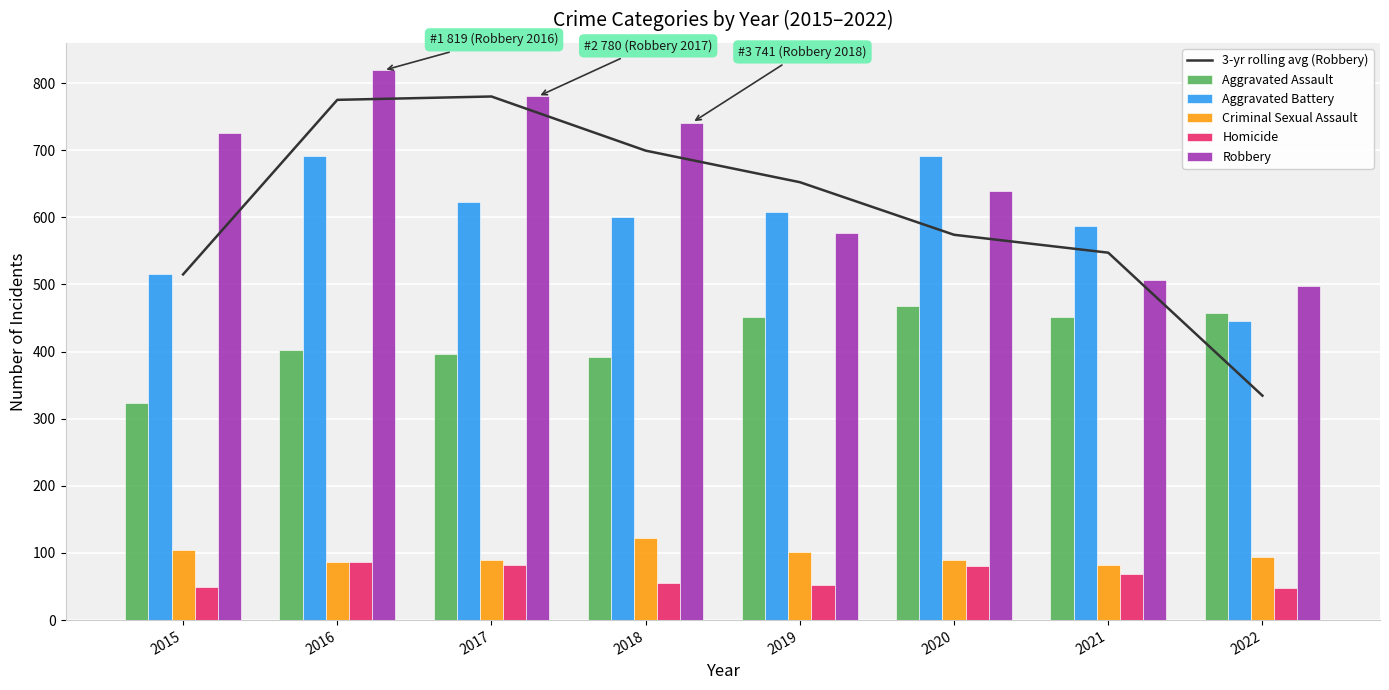

What are all the series names shown in the legend?

3-yr rolling avg (Robbery), Aggravated Assault, Aggravated Battery, Criminal Sexual Assault, Homicide, Robbery